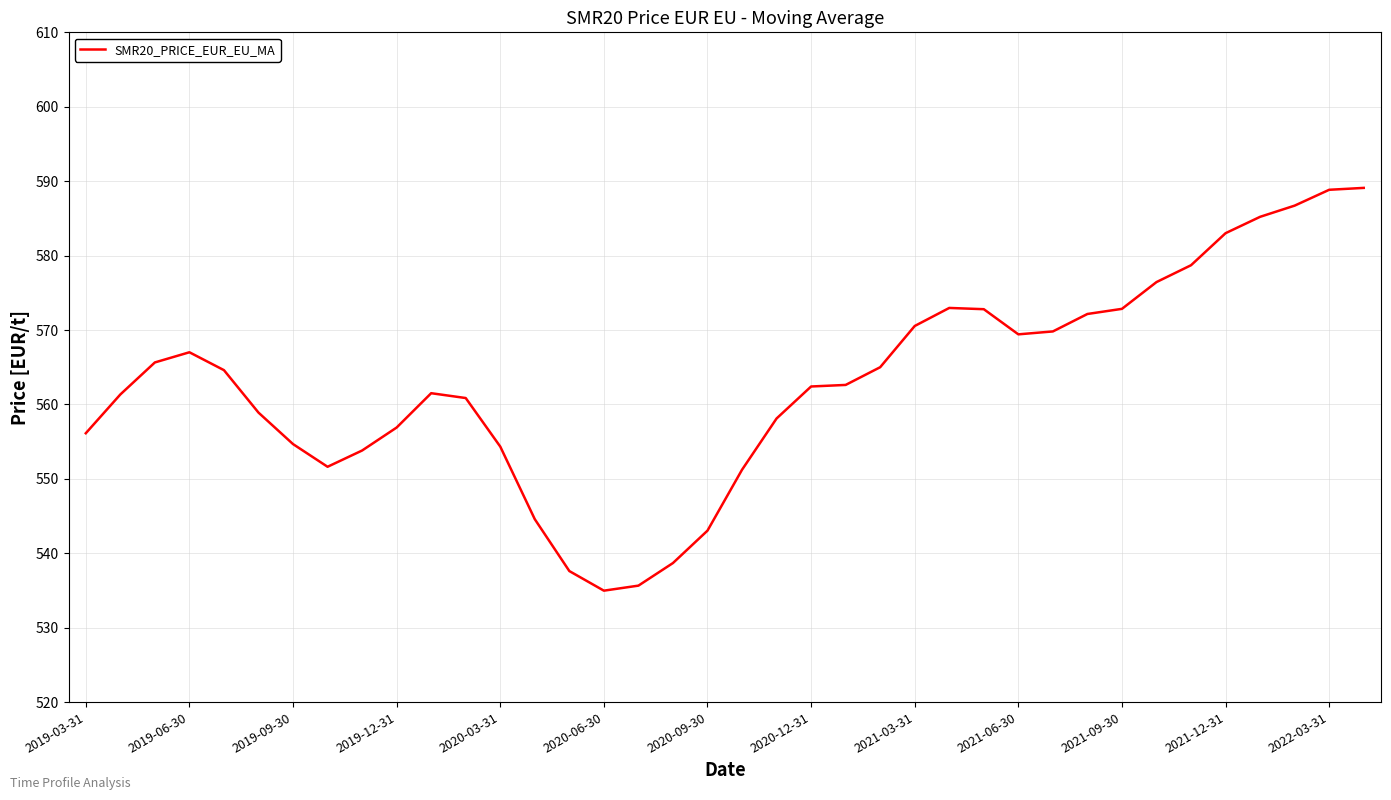

What is the difference between the maximum and minimum values?

54.1